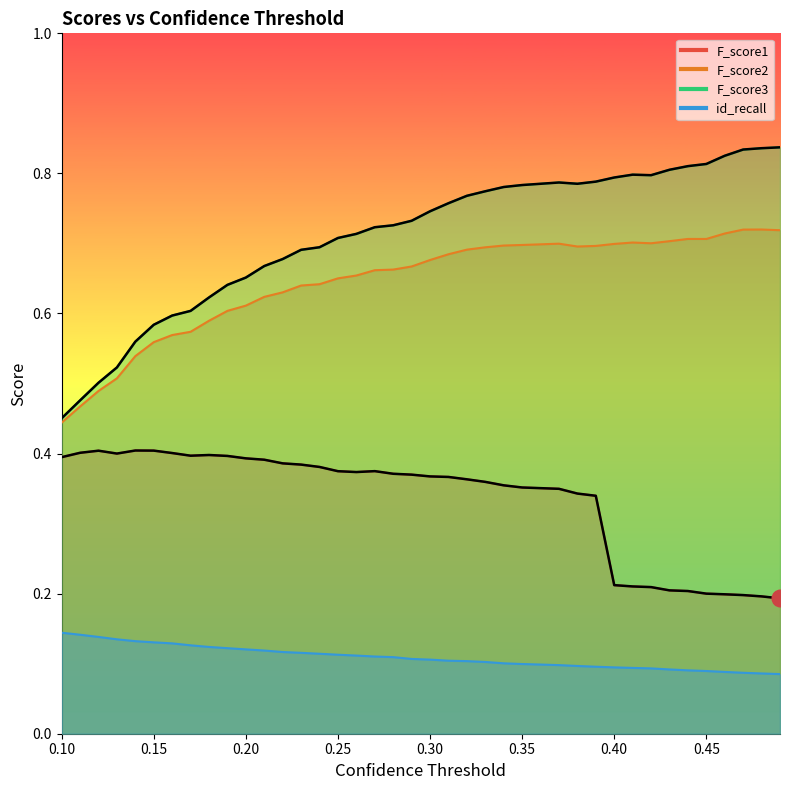

Count the number of categories in the chart.

40